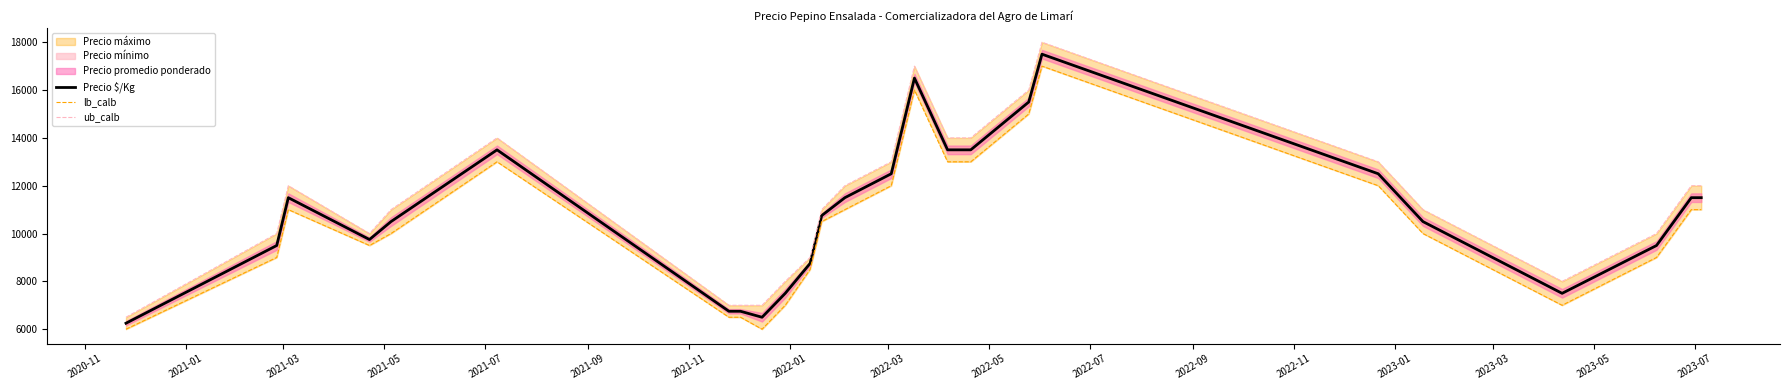

What is the minimum value for Precio $/Kg?

6250